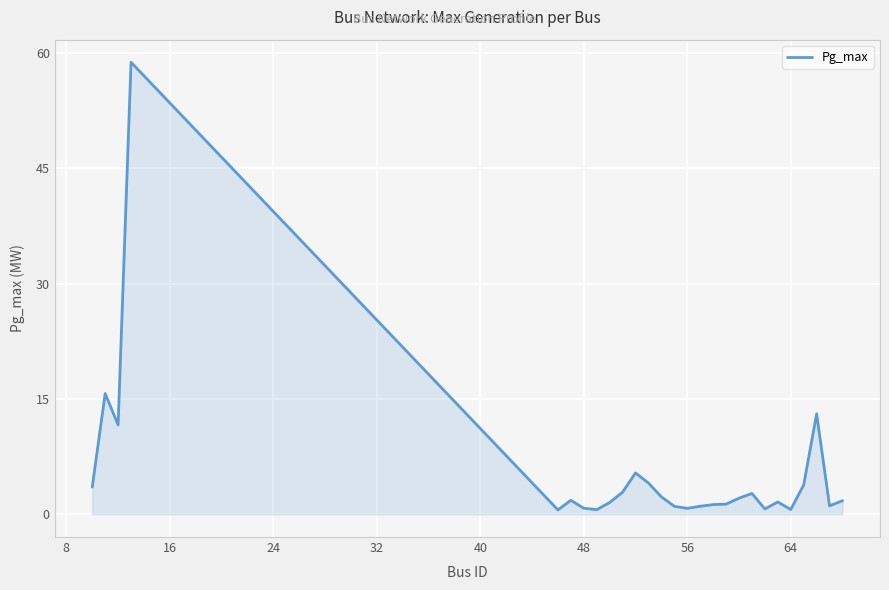

What is the difference between the maximum and minimum values?

58.2